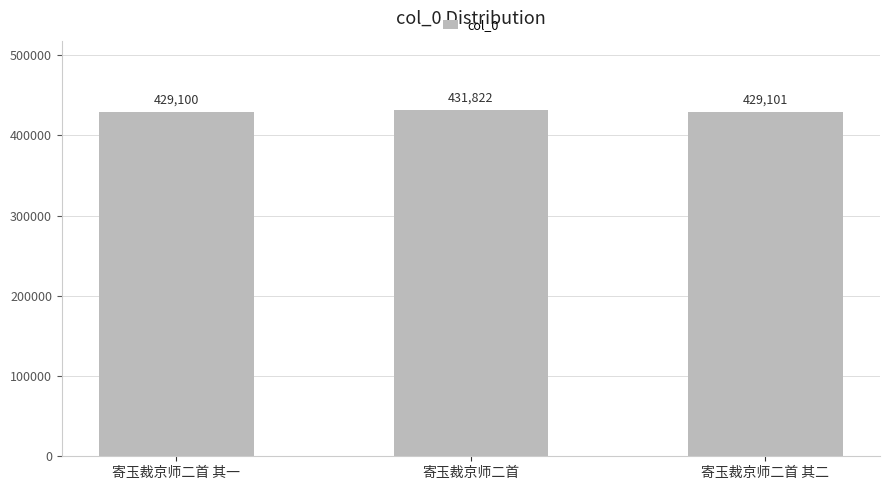

True or false: the data shows 429100 at 寄玉裁京师二首 其一.

True